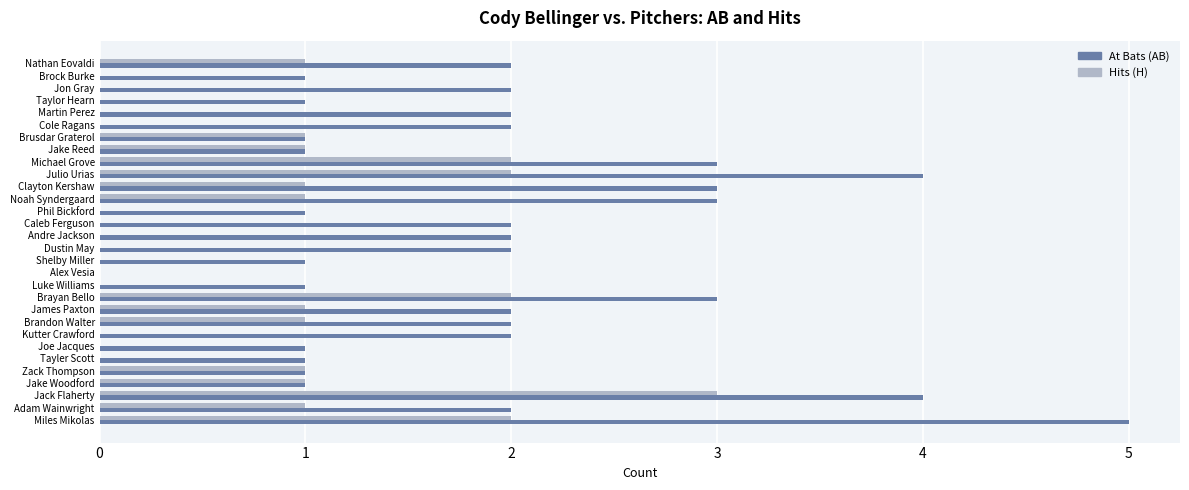

How many Hits (H) values are between 0 and 1?

25